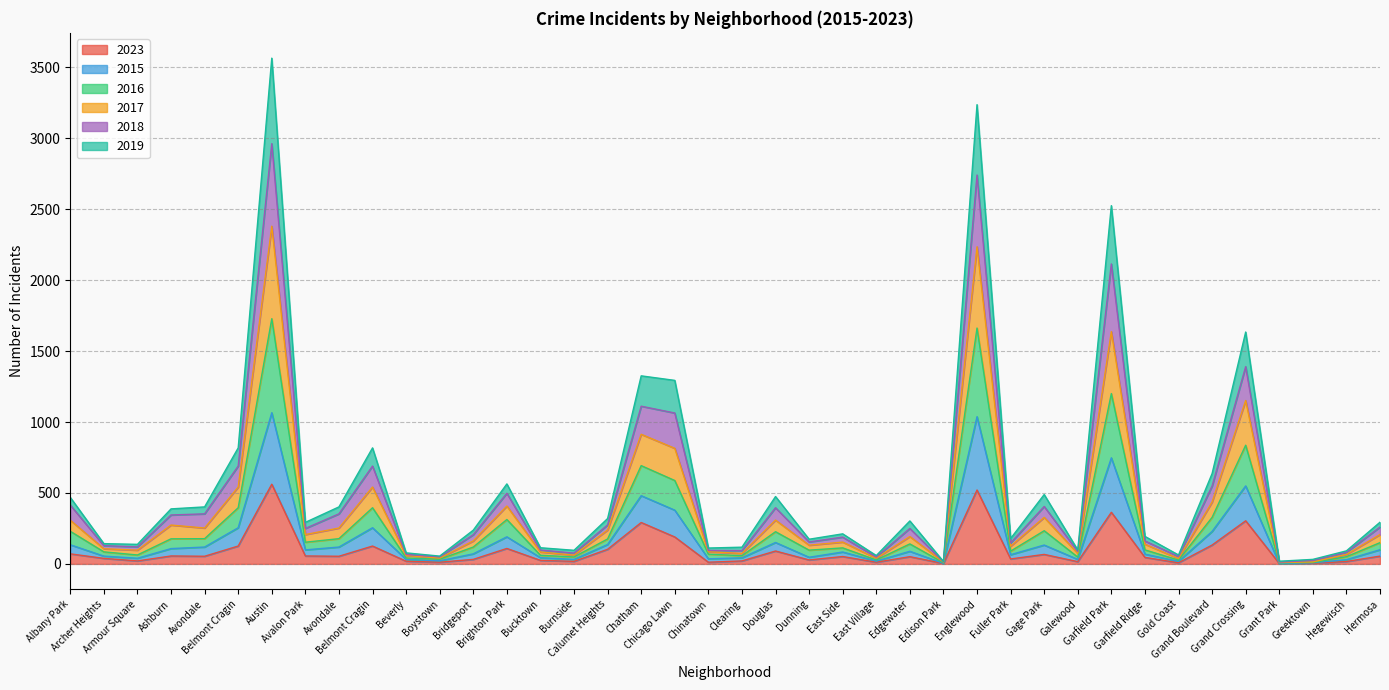

At which category does the chart reach its minimum across all series?

Edison Park